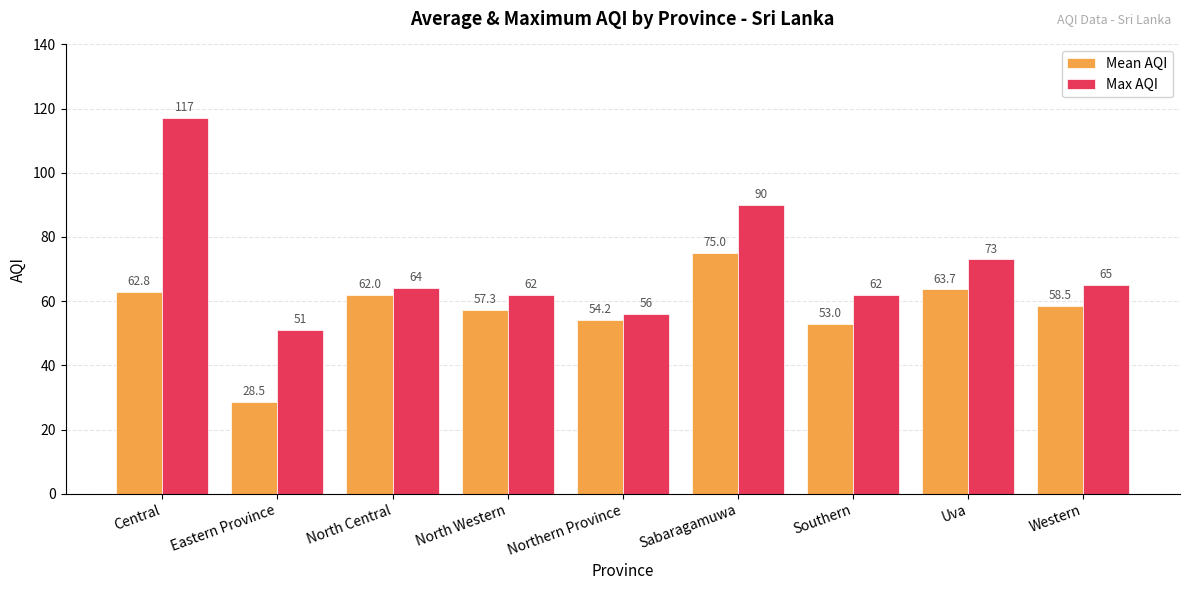

What position from the right is North Central?

7